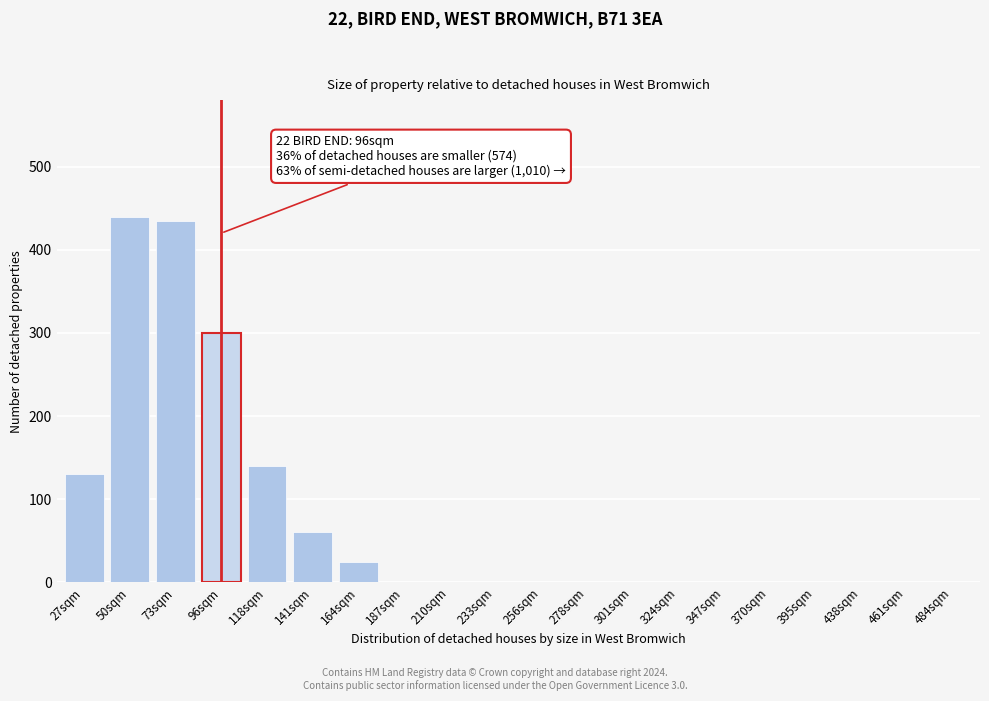

Reading left to right, extract all data points from this chart.

27sqm=130	50sqm=440	73sqm=435	96sqm=300	118sqm=140	141sqm=60	164sqm=25	187sqm=0	210sqm=0	233sqm=0	256sqm=0	278sqm=0	301sqm=0	324sqm=0	347sqm=0	370sqm=0	395sqm=0	438sqm=0	461sqm=0	484sqm=0